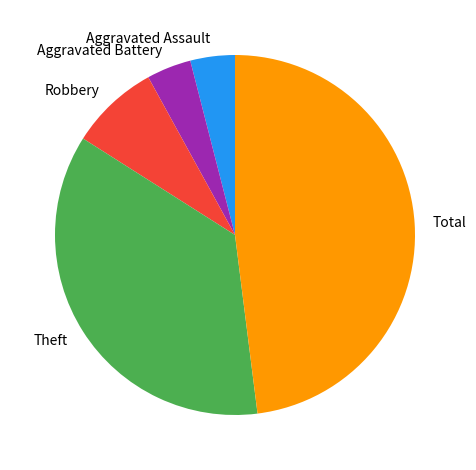

Which category has the biggest portion of the pie?

Total